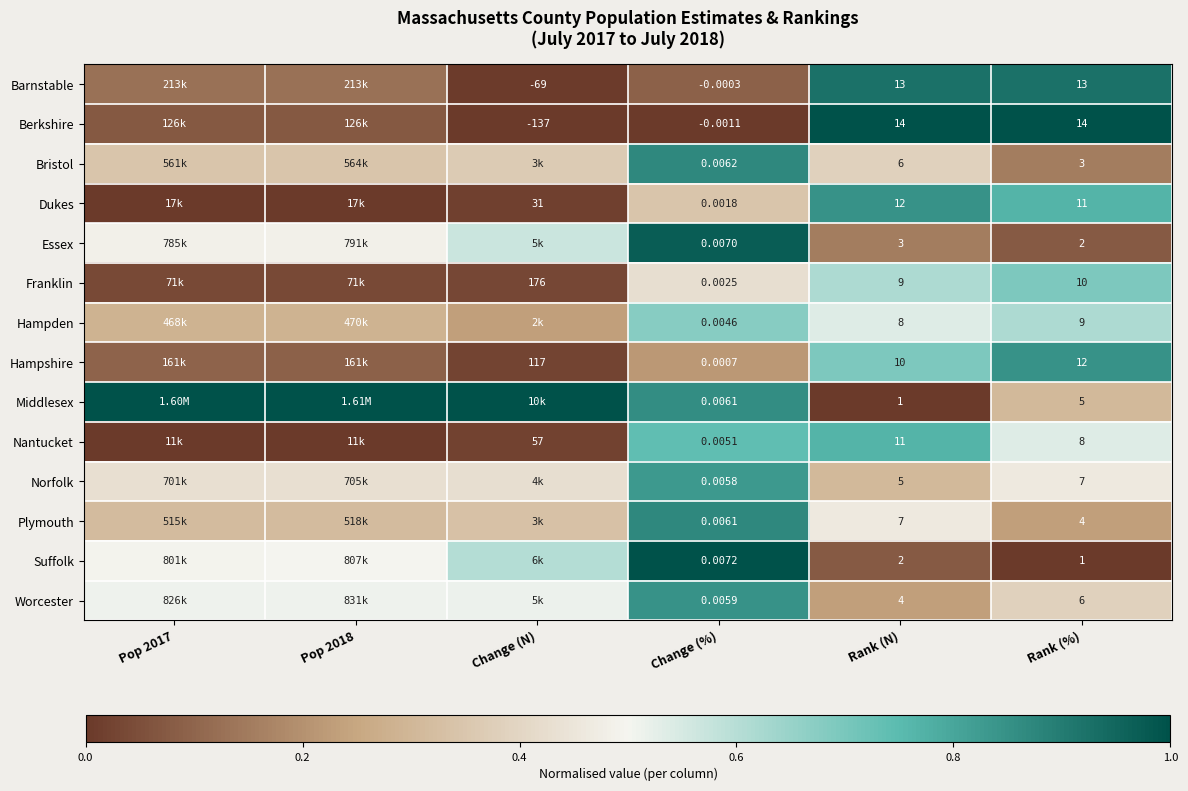

The Worcester series shows 0.2 at Rank (%). True or false?

False